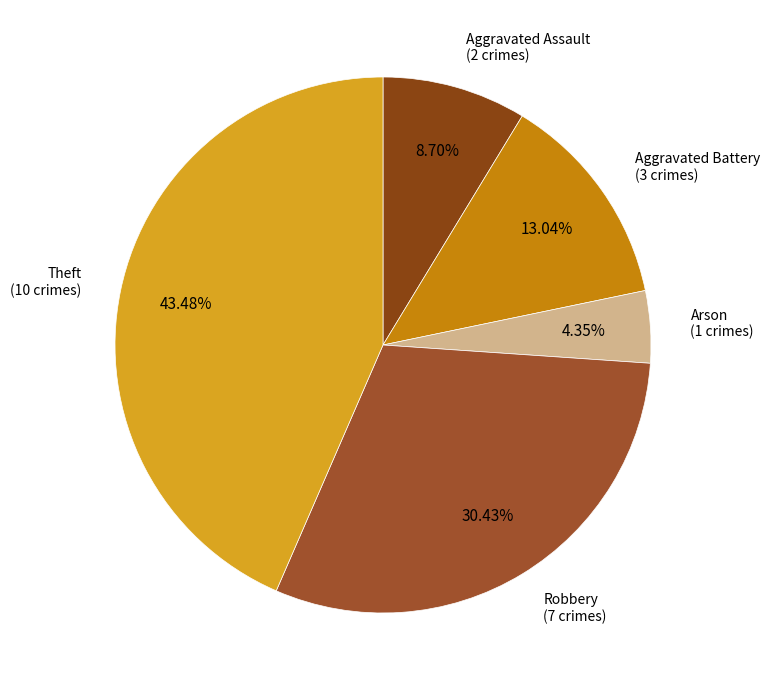

How many slices are in this pie chart?

5